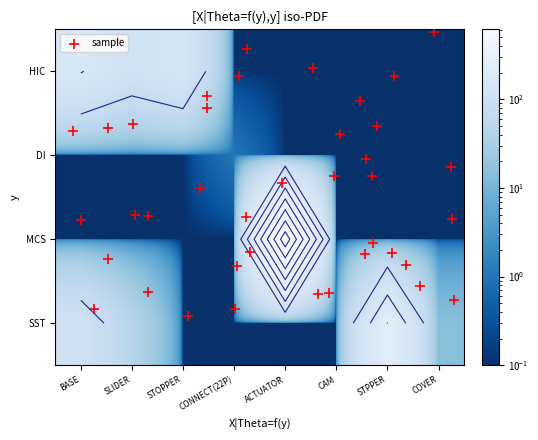

The value of HIC at COVER is 0.1. True or false?

False